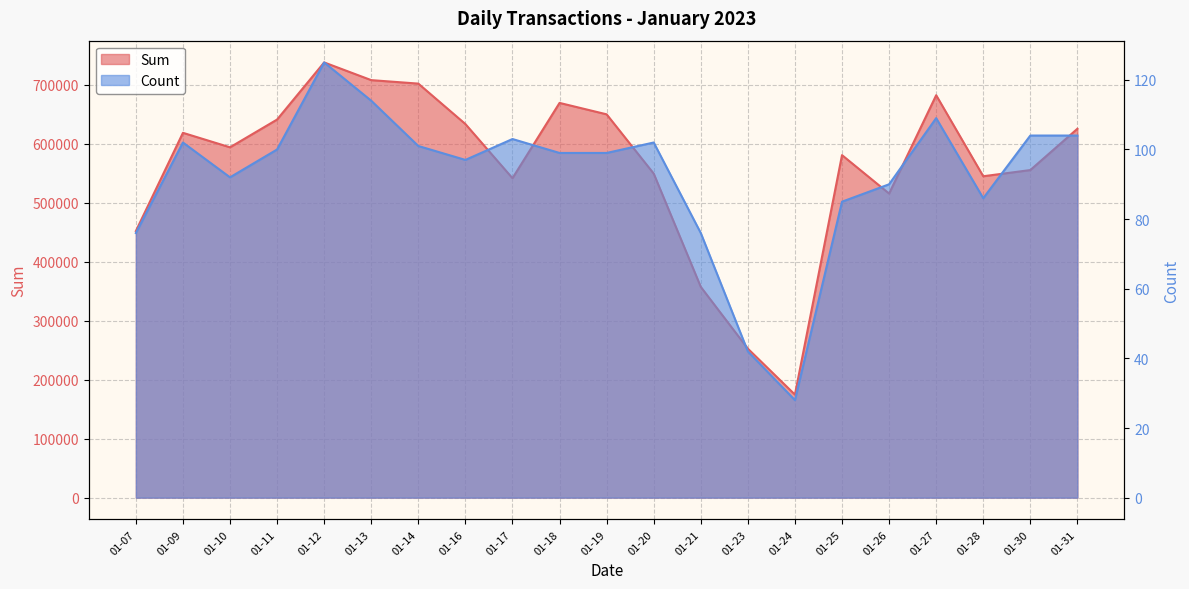

At how many categories does at least one series exceed 353701?

19